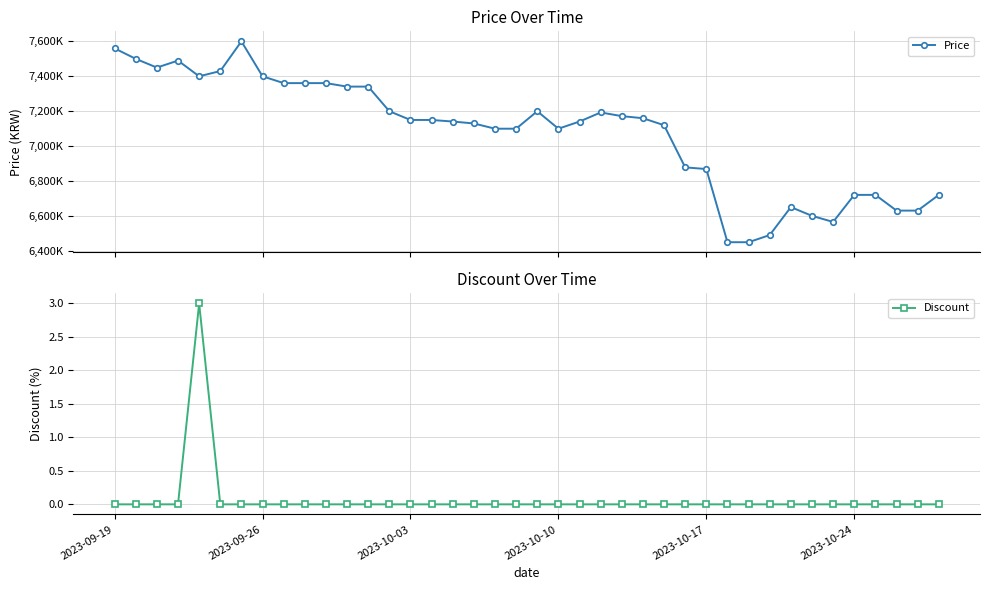

In Price, how many points are lower than both neighbors (excluding endpoints)?

4